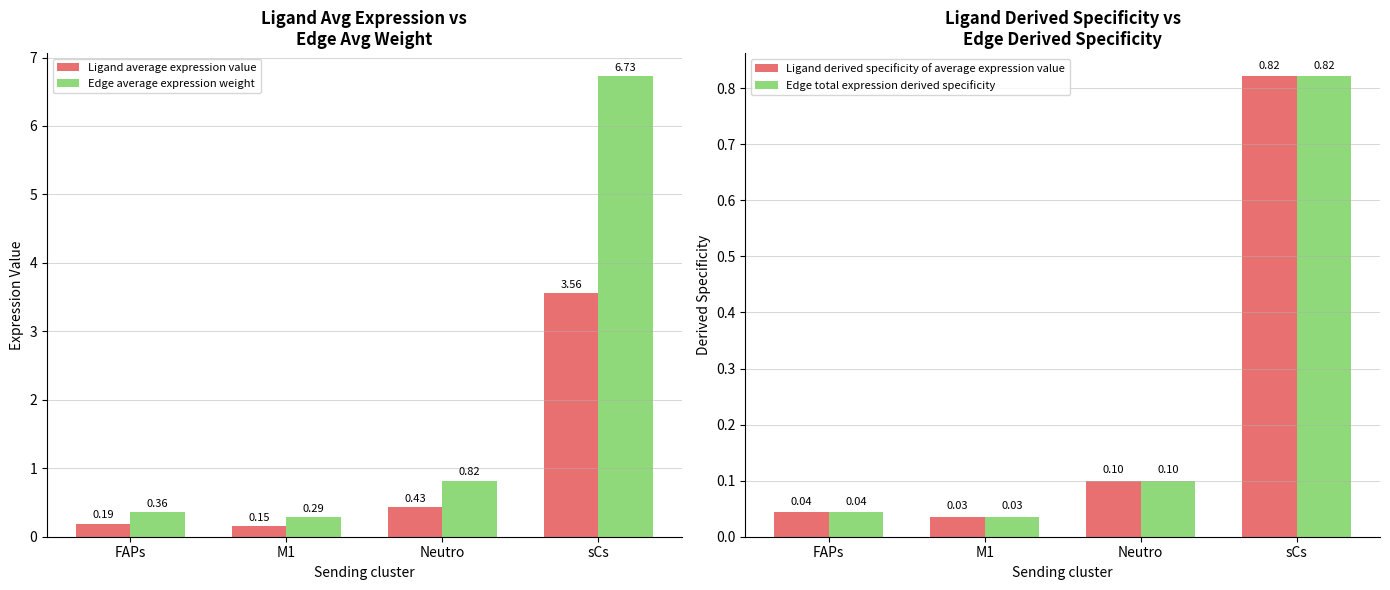

Which category has the lowest value in the Ligand derived specificity of average expression value series?

M1